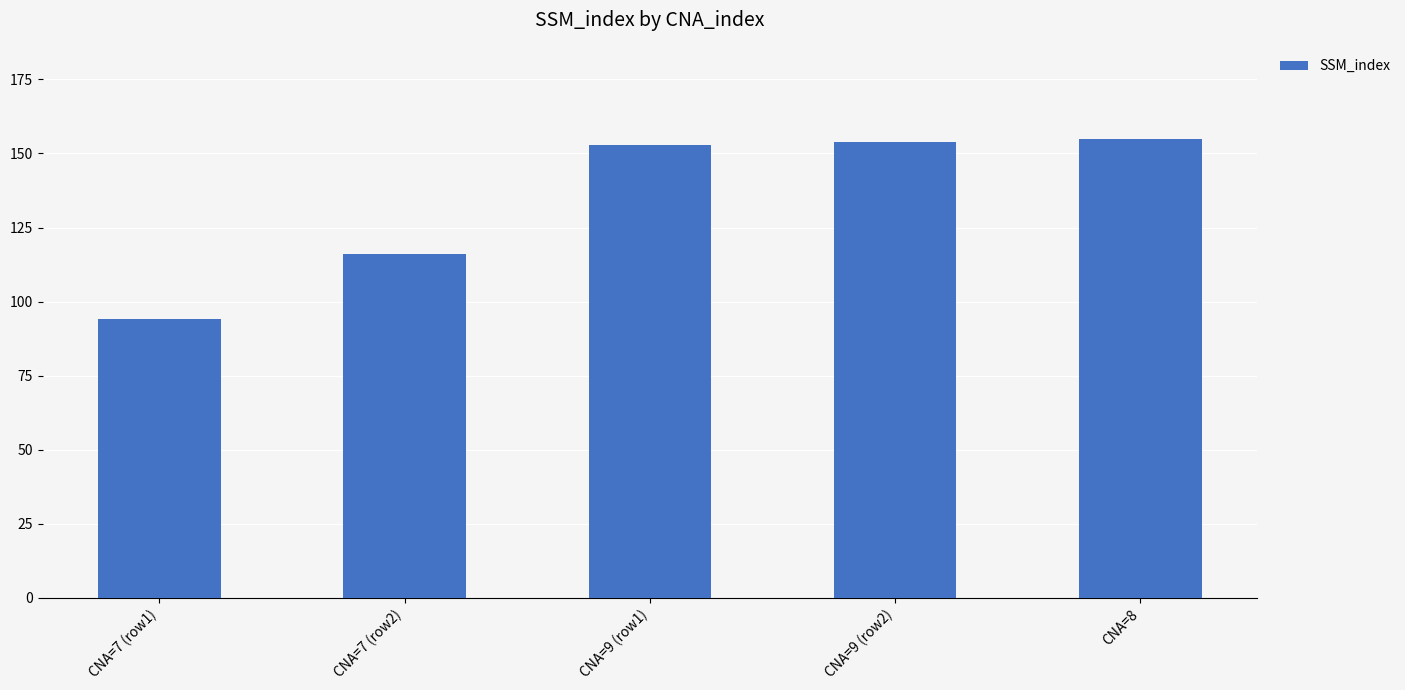

How many categories are shown in the chart?

5